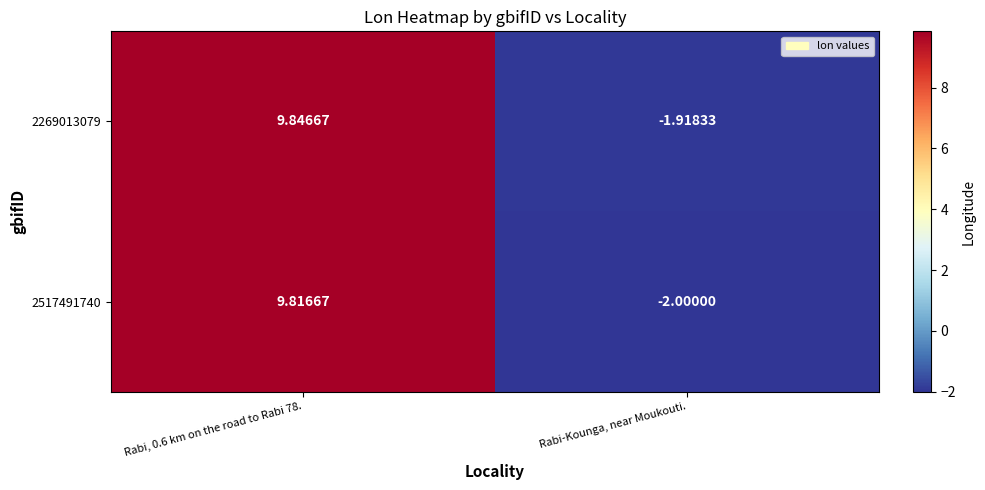

How many distinct data groups are displayed?

2